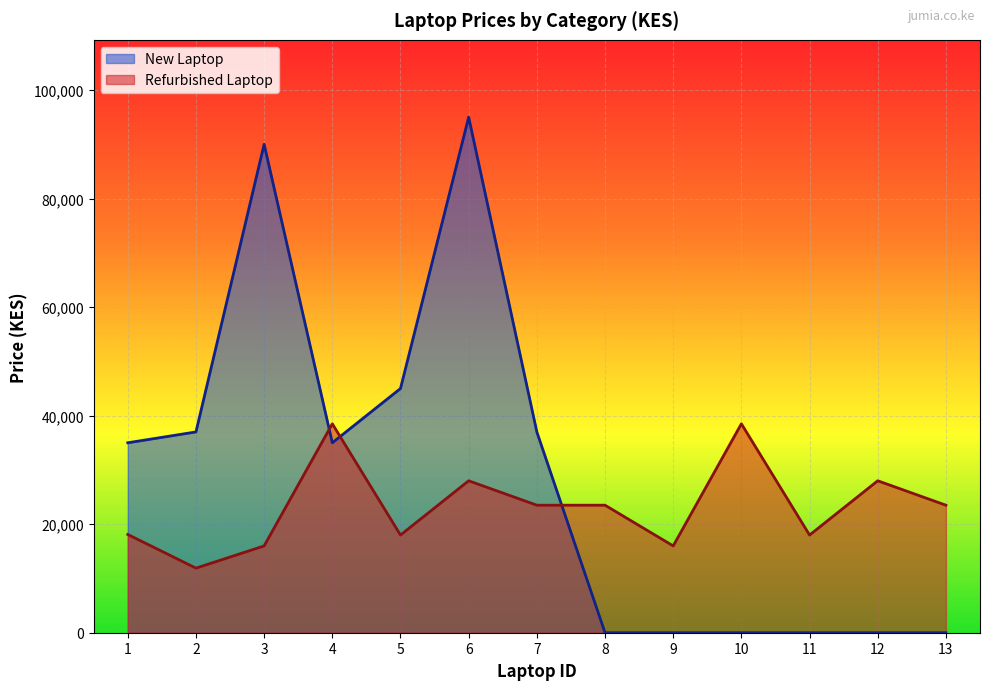

Between 1 and 10, which series saw the biggest shift?

New Laptop